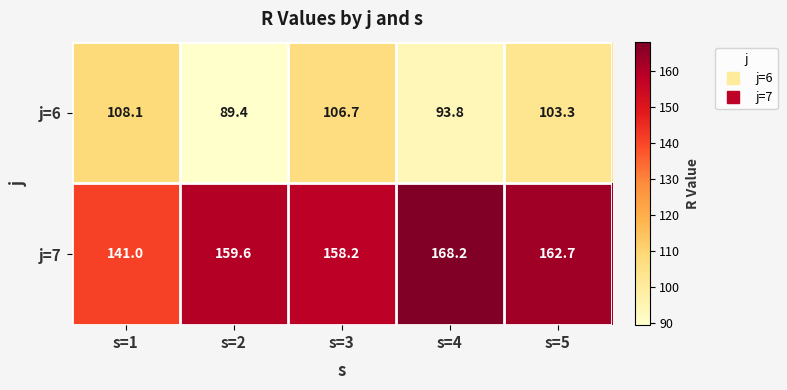

Count the number of categories in the chart.

5